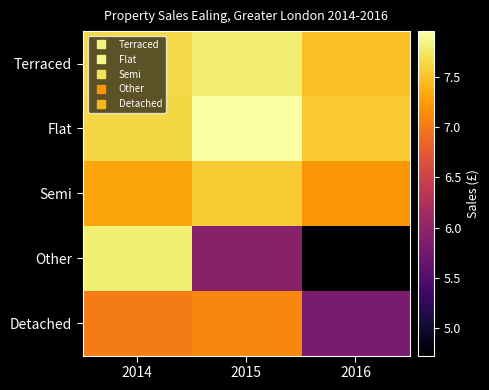

Reading left to right, extract all data points from this chart.

Terraced: 2014=7.6	2015=7.8	2016=7.5
Flat: 2014=7.6	2015=8.0	2016=7.5
Semi: 2014=7.3	2015=7.6	2016=7.2
Other: 2014=7.8	2015=5.9	2016=4.7
Detached: 2014=7.0	2015=7.1	2016=5.8